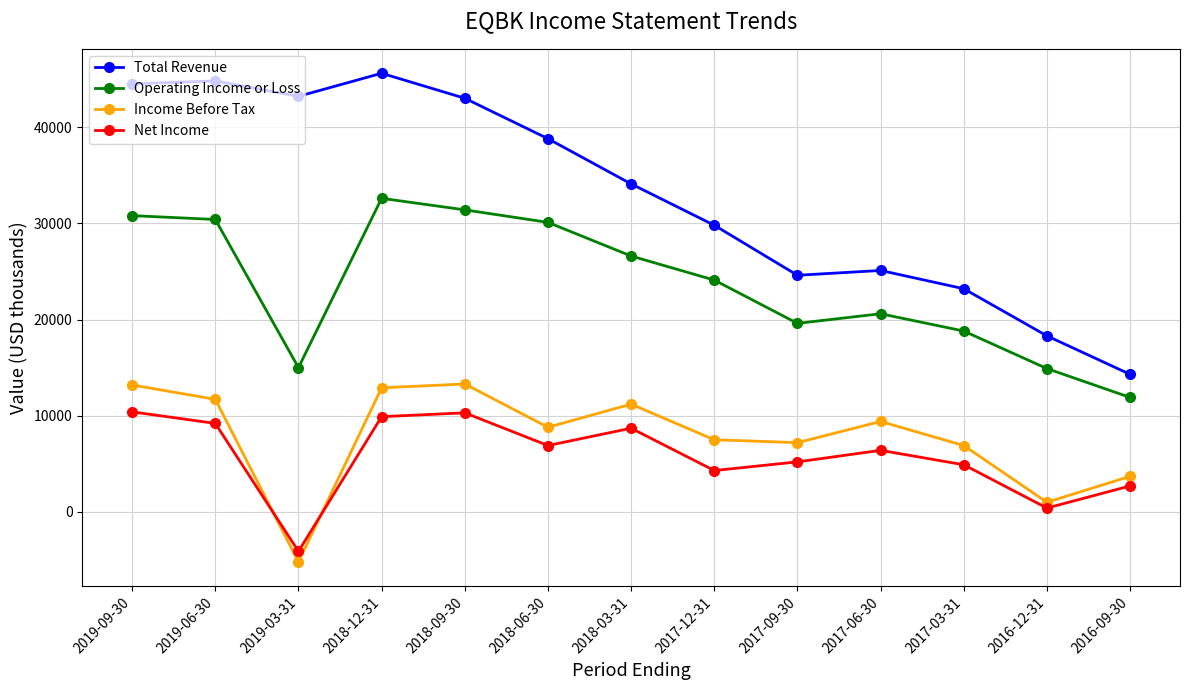

True or false: Net Income and Operating Income or Loss intersect in this chart.

False